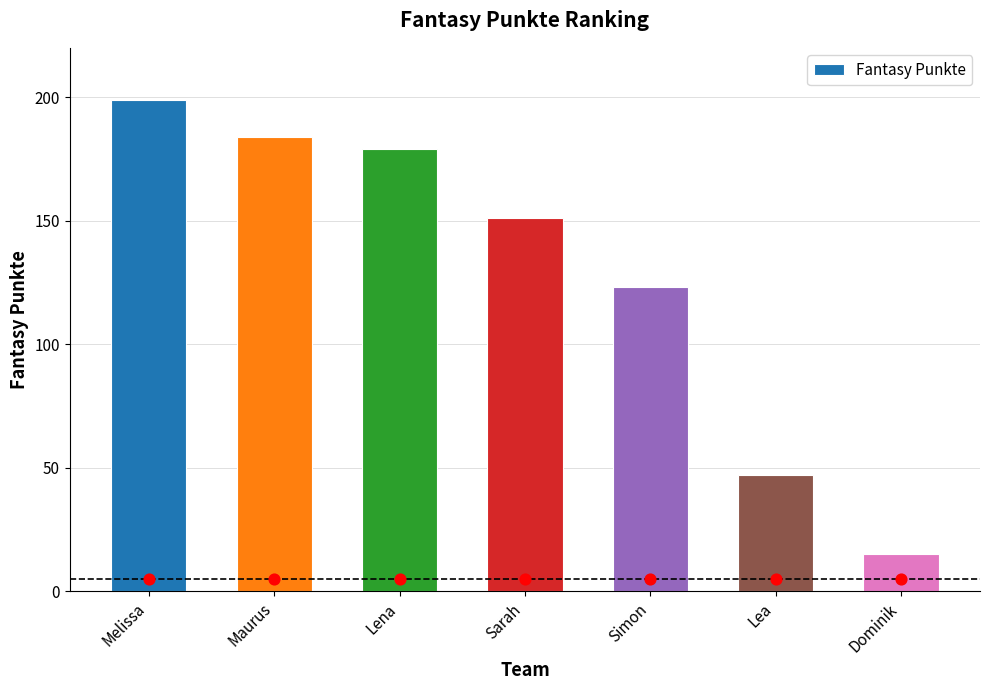

What is the ratio of the value at Lea to the value at Lena?

0.3